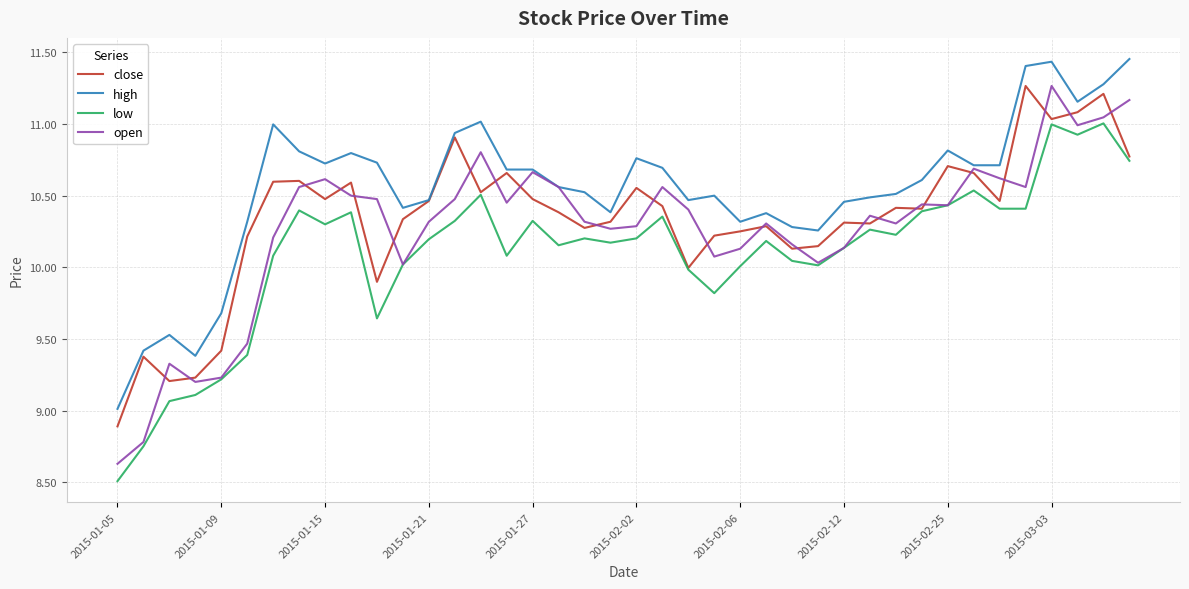

True or false: low and high cross at least once.

False